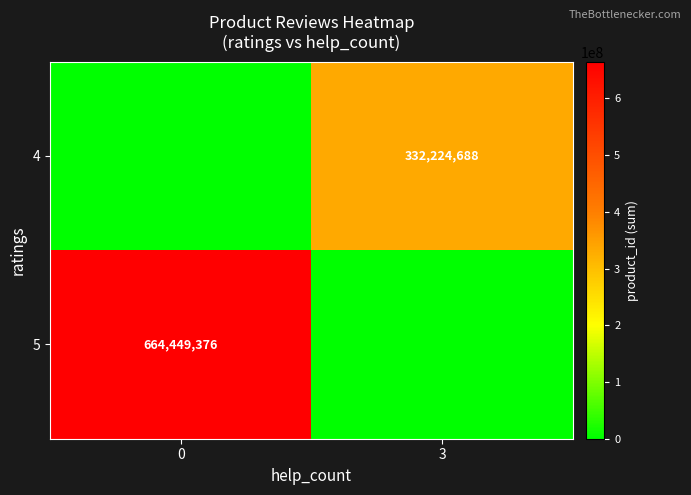

The 5 series shows 138254601 at 0. True or false?

False